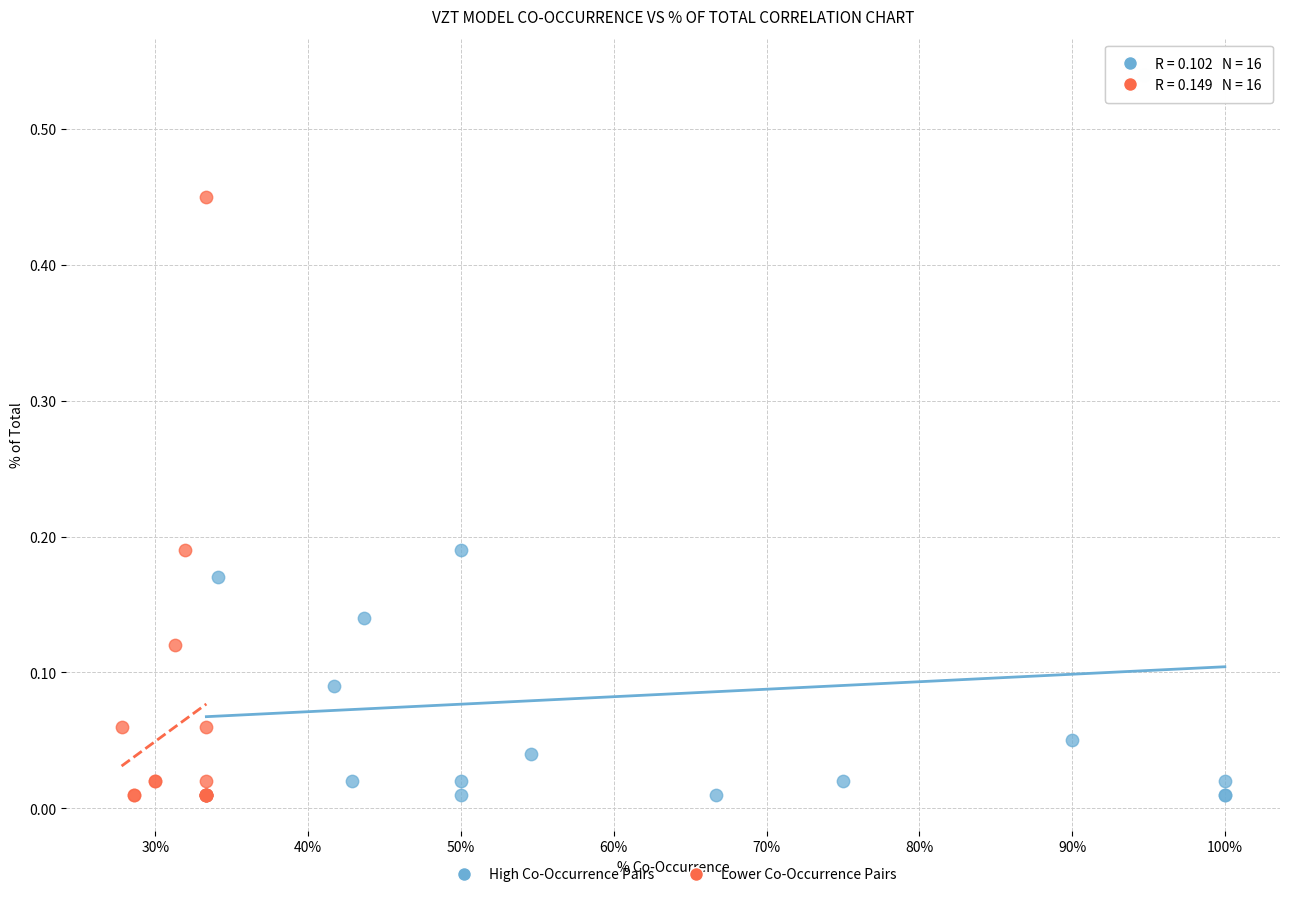

Which series reaches the maximum Y coordinate?

High Co-Occurrence Pairs